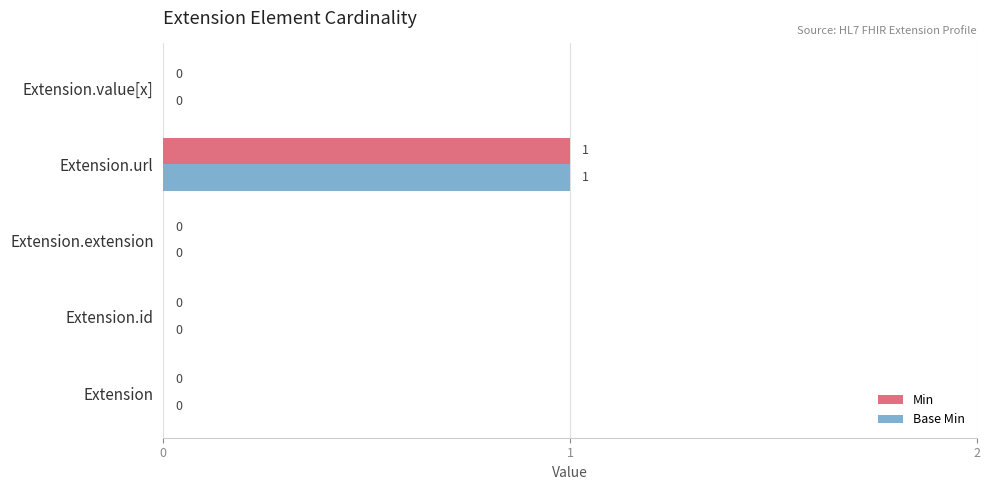

How many values in Min are above zero?

1